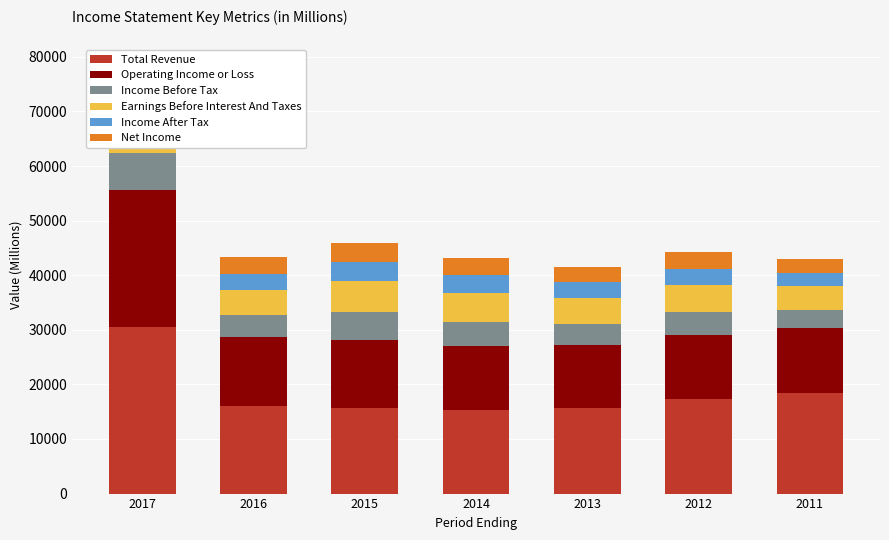

Reading right to left, what are all the values shown in this chart?

Total Revenue: 2011=18400	2012=17300	2013=15700	2014=15300	2015=15700	2016=16100	2017=30600
Operating Income or Loss: 2011=11900	2012=11800	2013=11500	2014=11800	2015=12500	2016=12500	2017=25000
Income Before Tax: 2011=3400	2012=4100	2013=3900	2014=4400	2015=5000	2016=4200	2017=6800
Earnings Before Interest And Taxes: 2011=4400	2012=5000	2013=4700	2014=5300	2015=5700	2016=4500	2017=8500
Income After Tax: 2011=2400	2012=3000	2013=2900	2014=3200	2015=3500	2016=3000	2017=4700
Net Income: 2011=2400	2012=3000	2013=2900	2014=3200	2015=3500	2016=3000	2017=4300